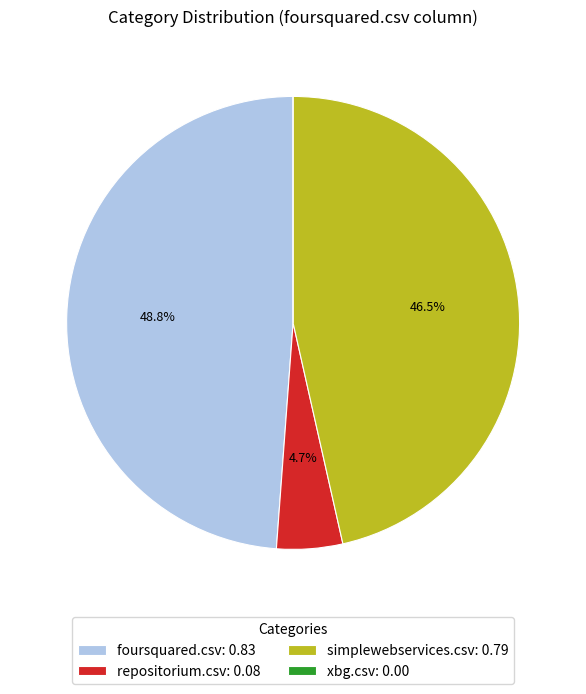

To the nearest percent, what is the difference between the largest and smallest slice percentages?

49%